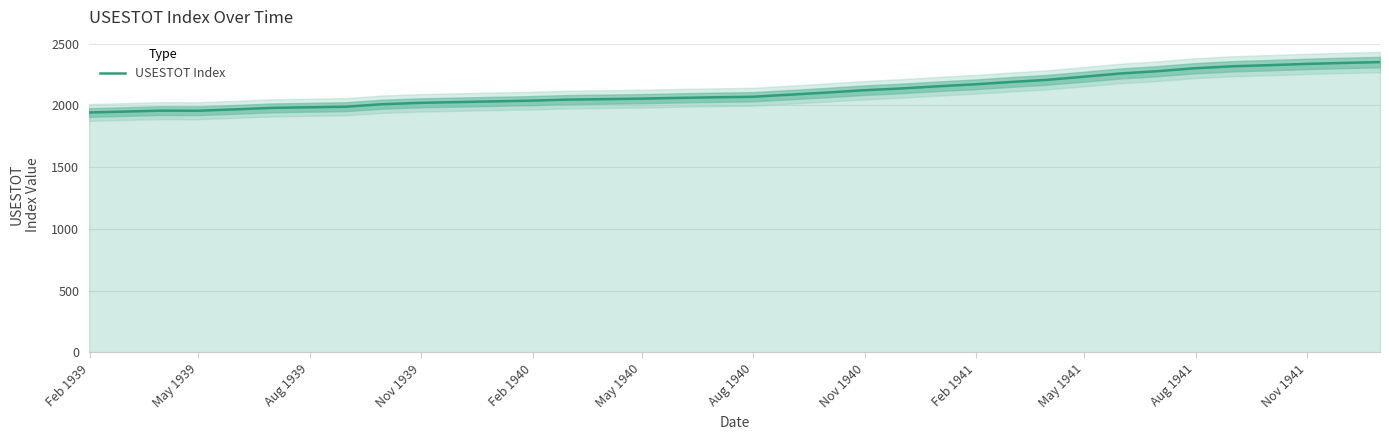

What is the minimum value for USESTOT Index?

1943